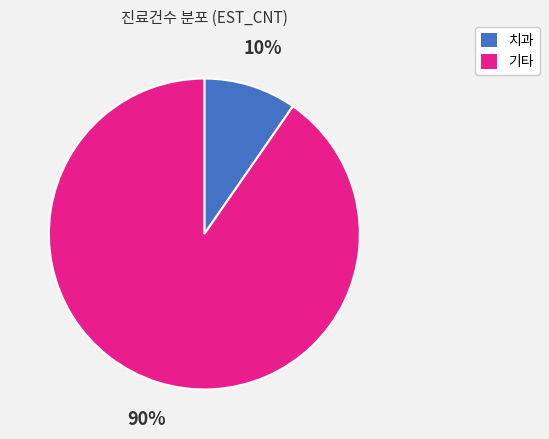

To the nearest percent, what is the average slice percentage?

50%